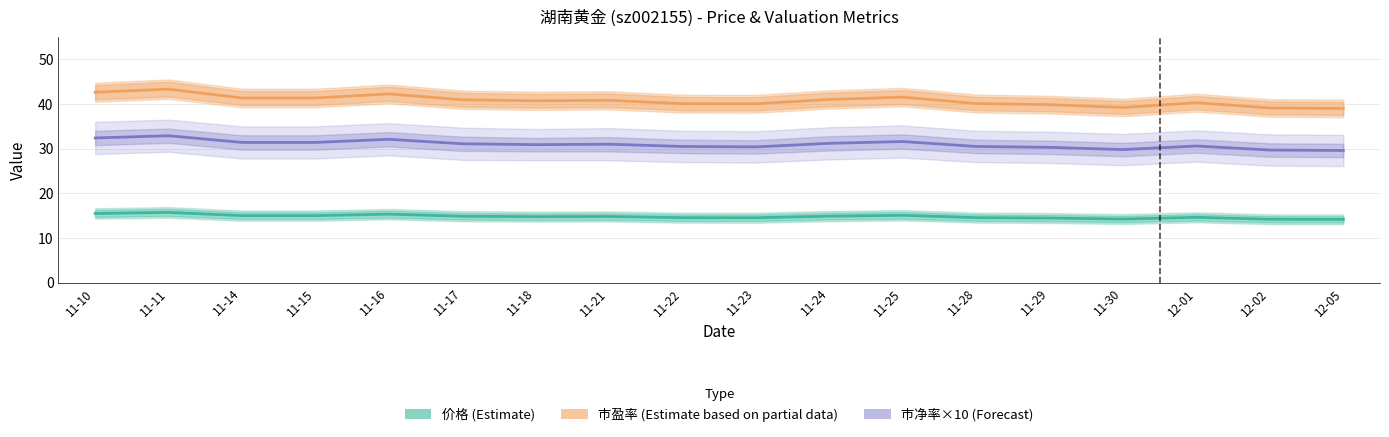

Count the number of categories in the chart.

18